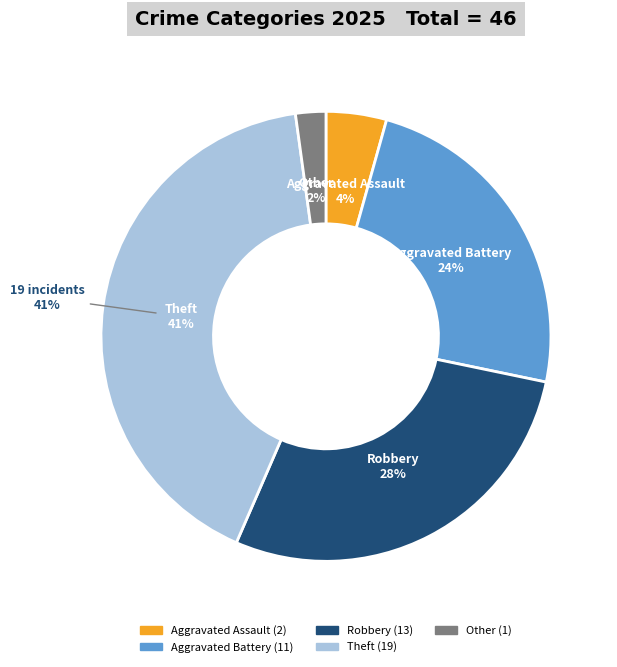

To the nearest percent, what is the difference between the largest and smallest slice percentages?

39%